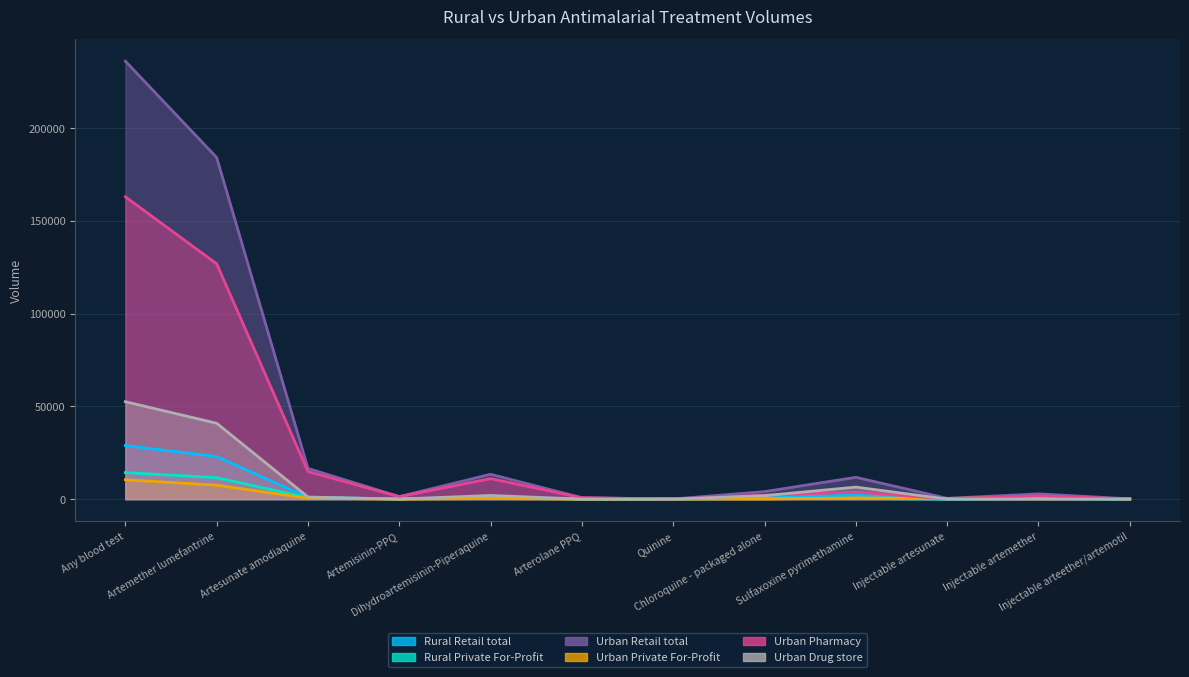

What is the label of the 12th point from the right?

Any blood test